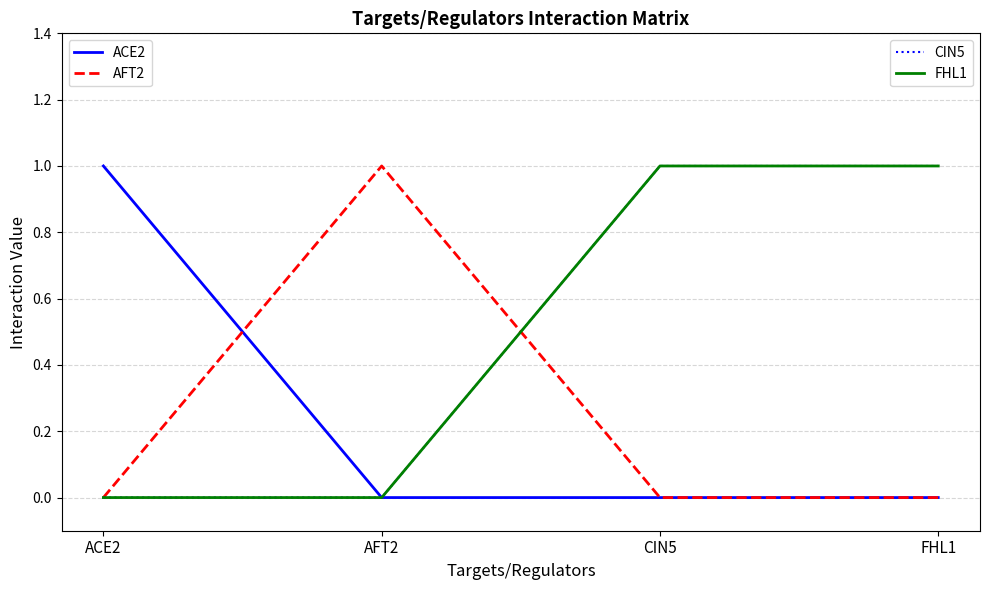

Does the chart have visible grid lines?

Yes